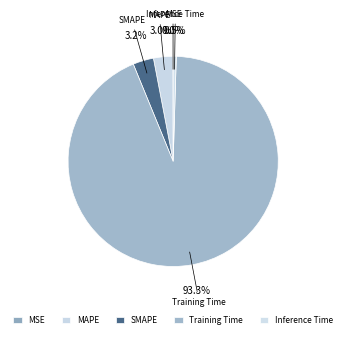

Between MAPE and MSE, which is larger?

MAPE